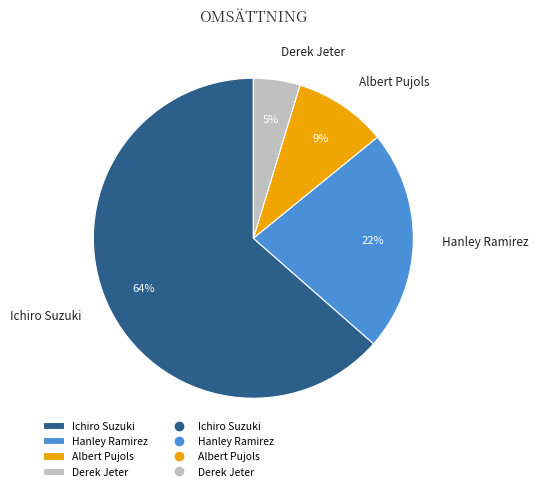

Is the sum of Derek Jeter and Albert Pujols greater than half?

No